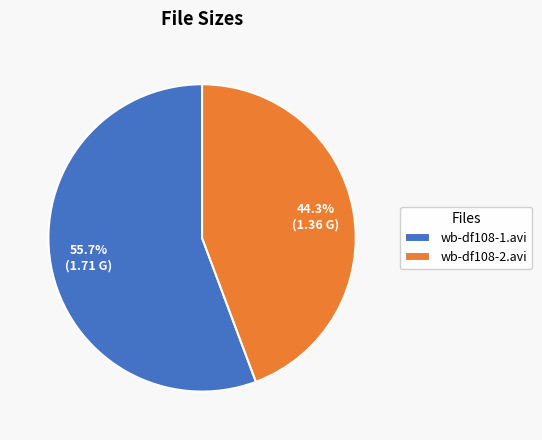

Is the sum of wb-df108-1.avi and wb-df108-2.avi greater than half?

Yes